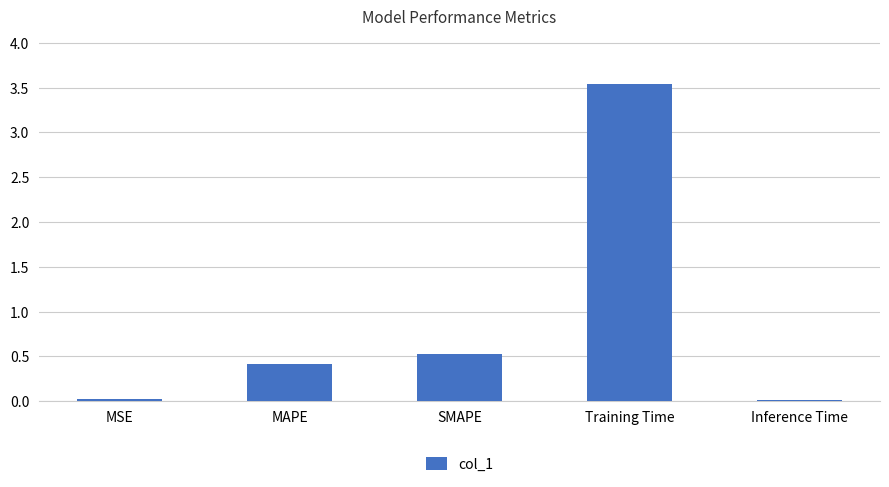

What is the sum of all values?

4.5